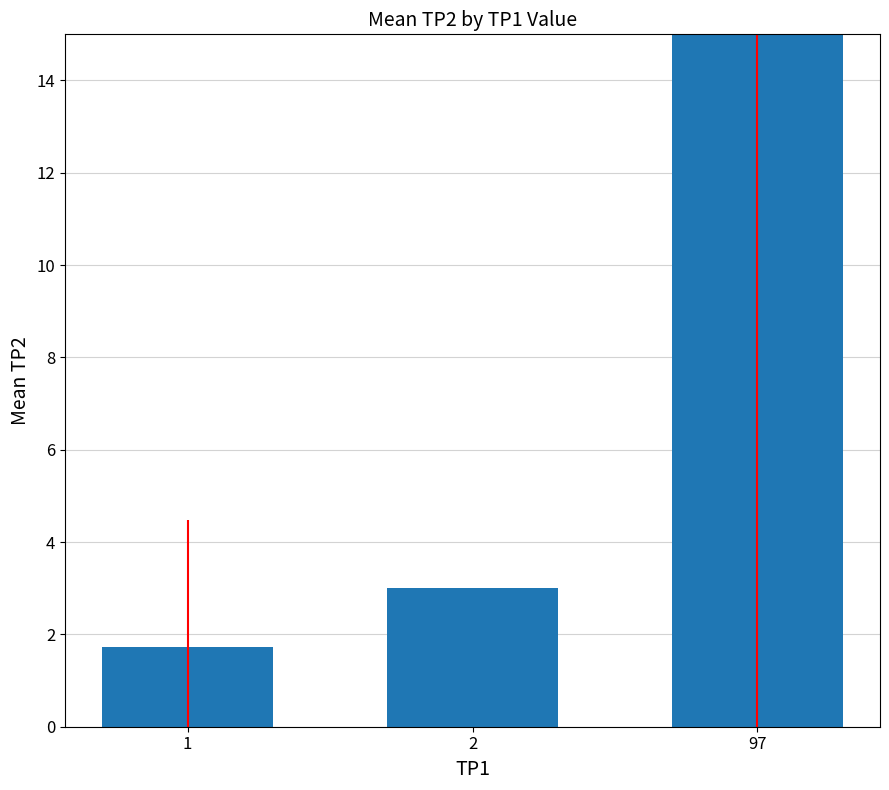

Which category has the lowest value across all series?

1